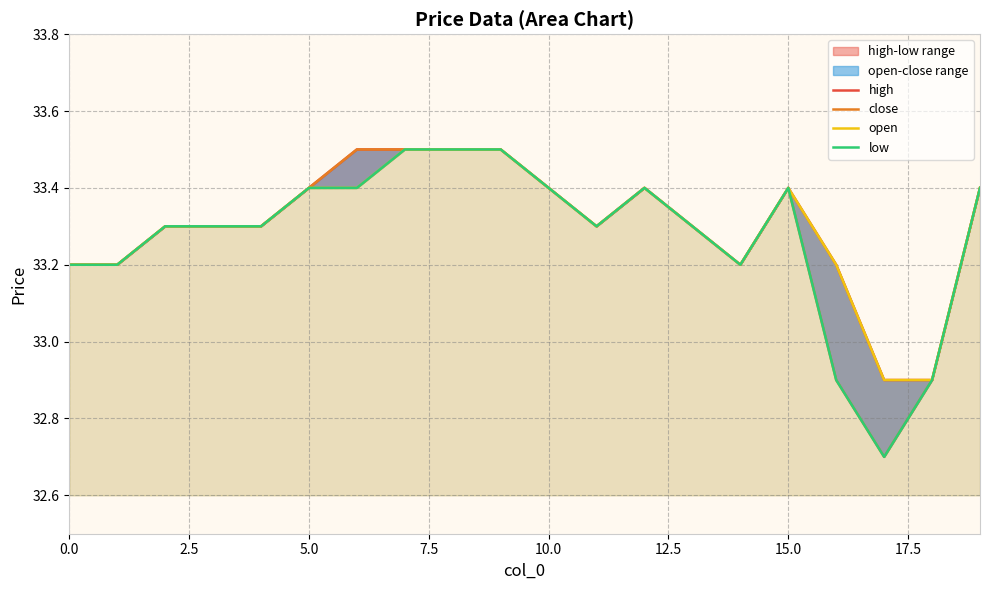

How many data points in high are less than 33?

2